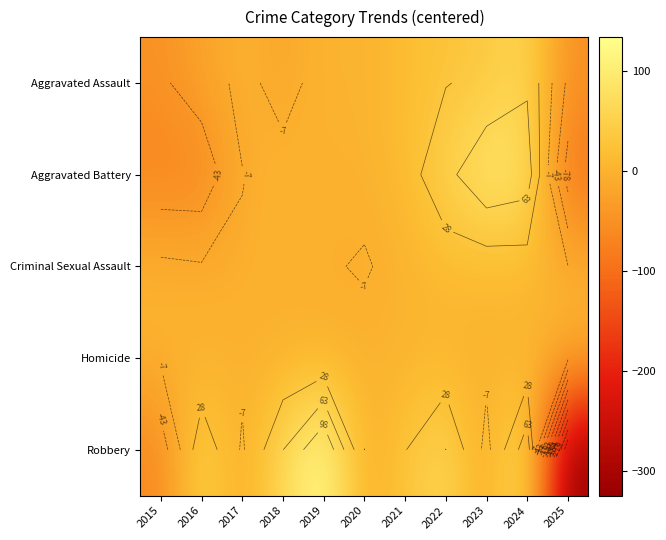

What is the minimum value shown in the chart?

-324.5